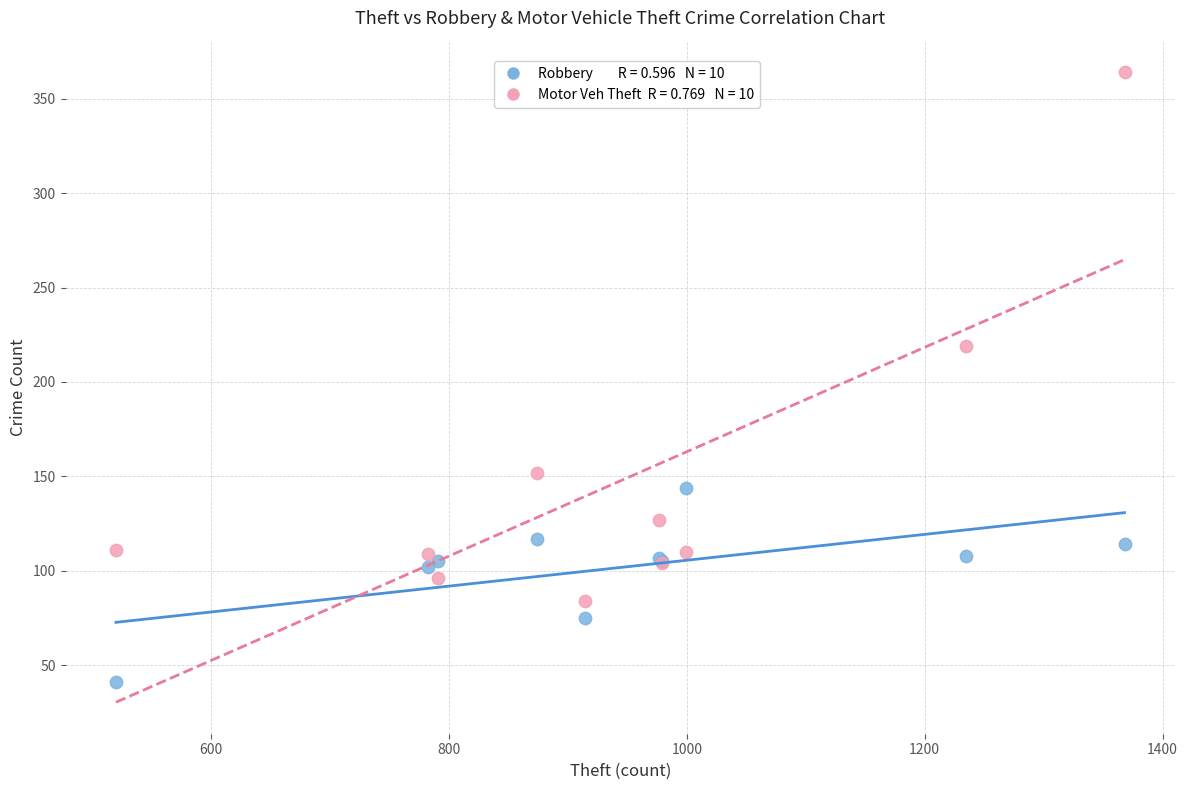

Across all series, what Y value is closest to 202?

219